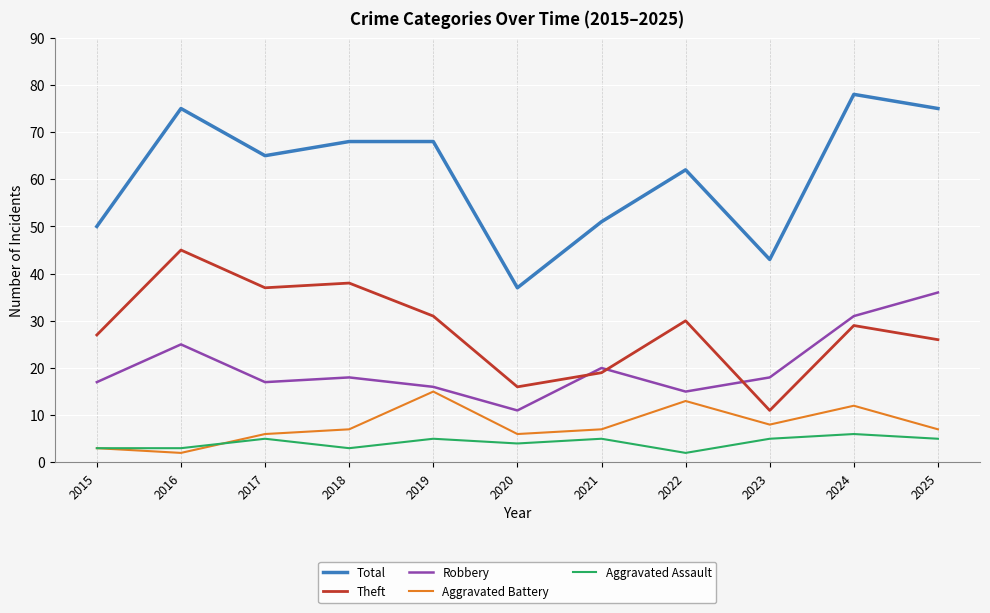

What are all the series names shown in the legend?

Total, Theft, Robbery, Aggravated Battery, Aggravated Assault